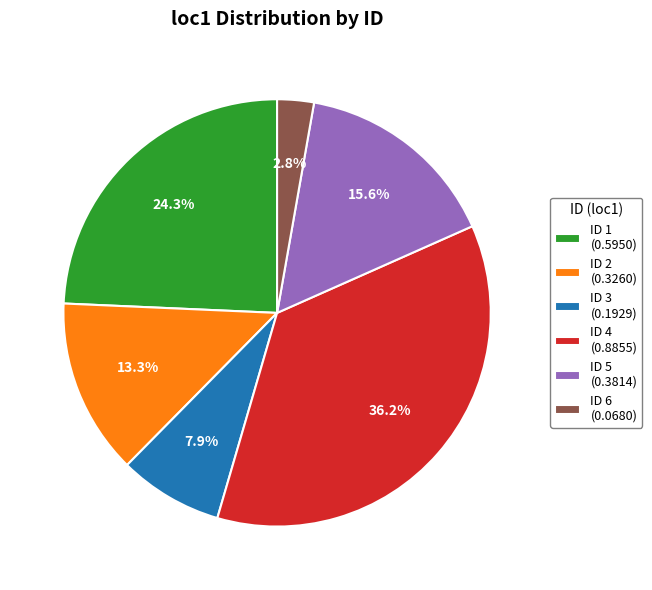

How many segments does this pie chart have?

6